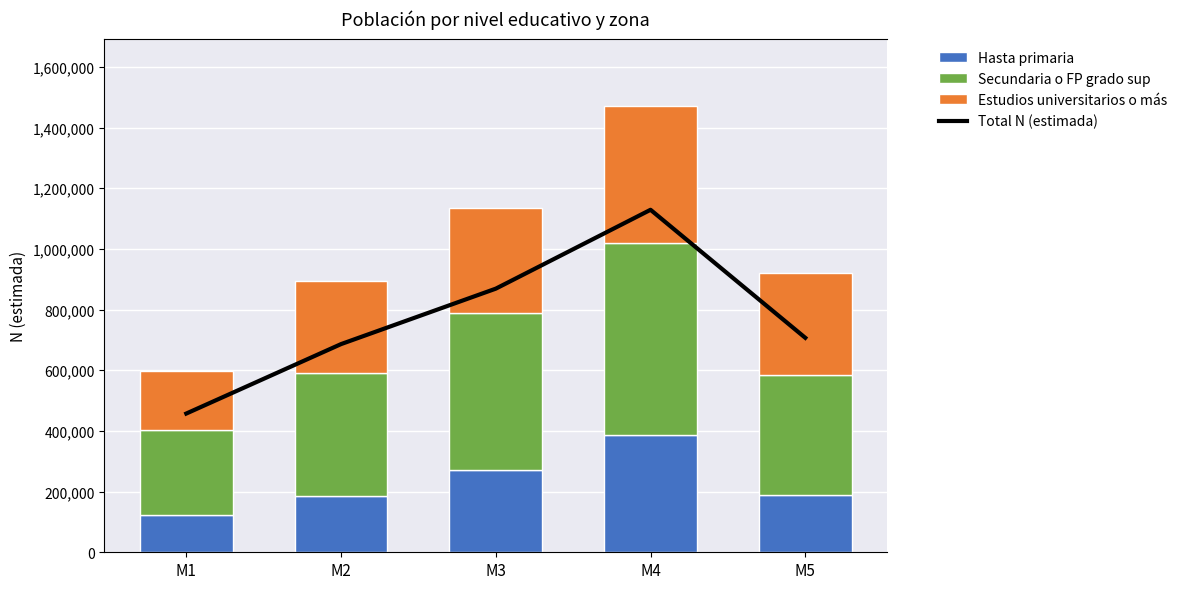

What is the highest value of the Total N (estimada) series?

1472340